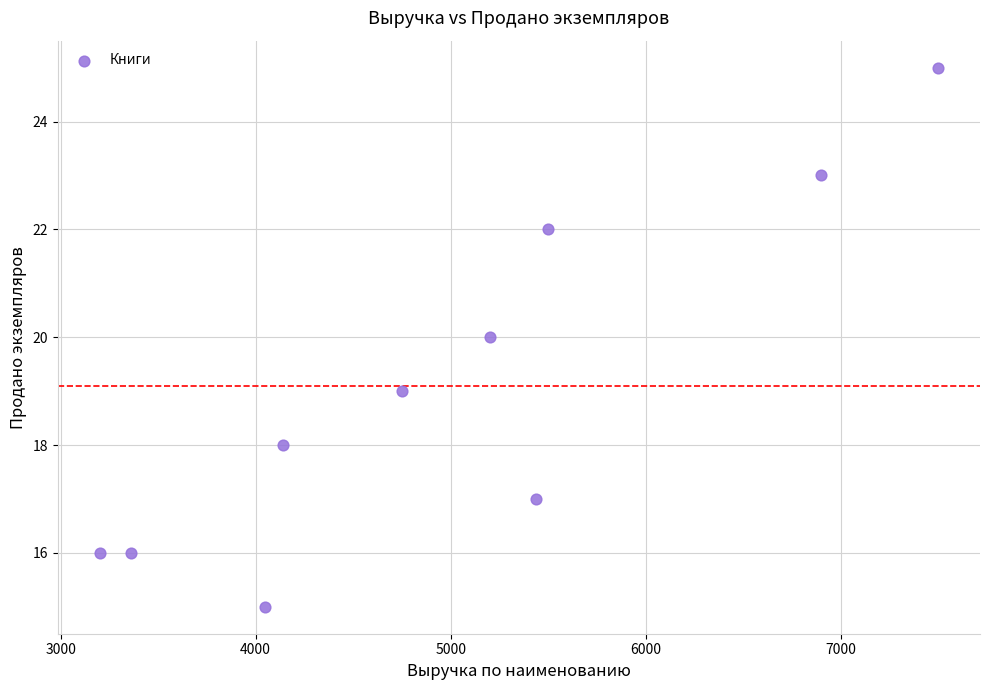

What is the range of X values (max minus min)?

4300